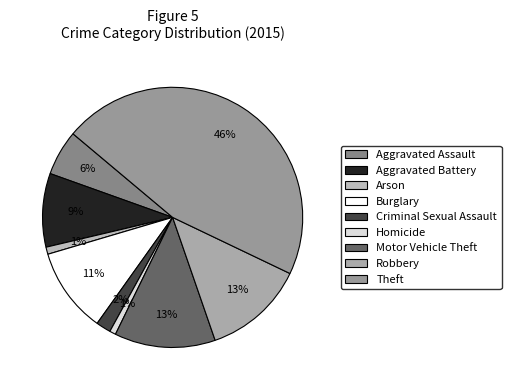

What portion of the pie excludes Homicide?

99.2%